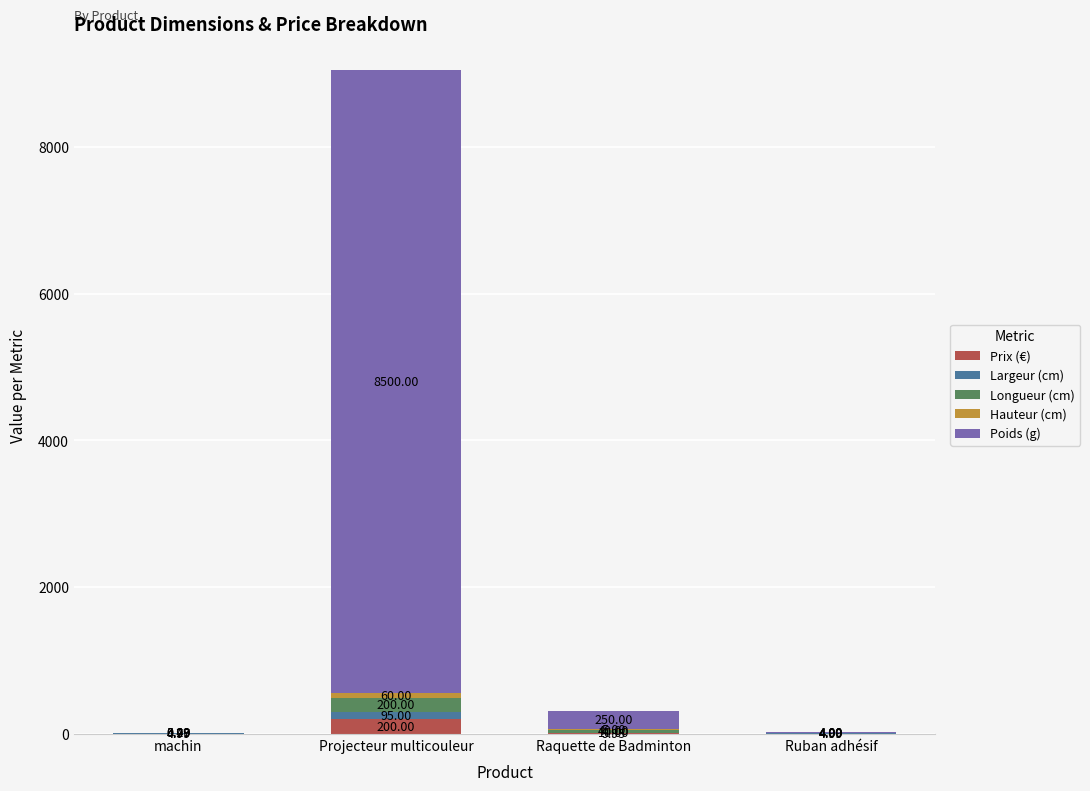

What is the total value across all series at machin?

15.5